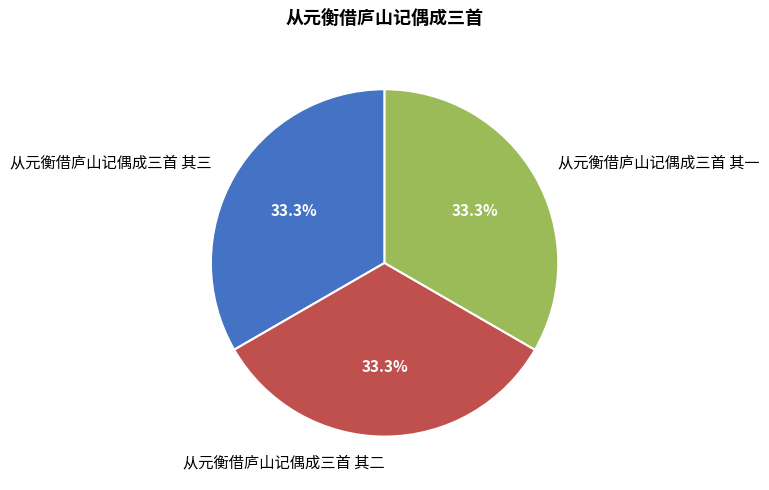

Approximately how many times larger is the value at 从元衡借庐山记偶成三首 其三 compared to 从元衡借庐山记偶成三首 其二?

1.0